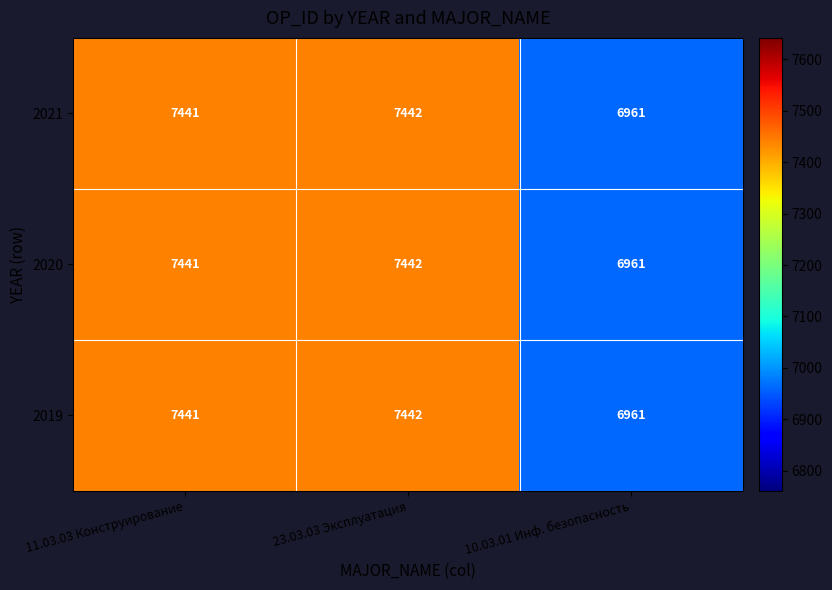

Is the value of 2021 at 10.03.01 Инф. безопасность greater than the value of 2020 at 11.03.03 Конструирование?

No